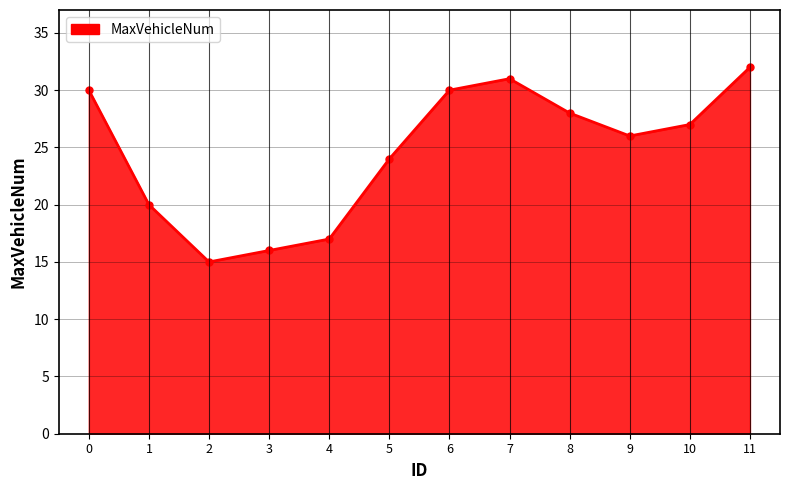

What is the value of the 6th point from the left?

24